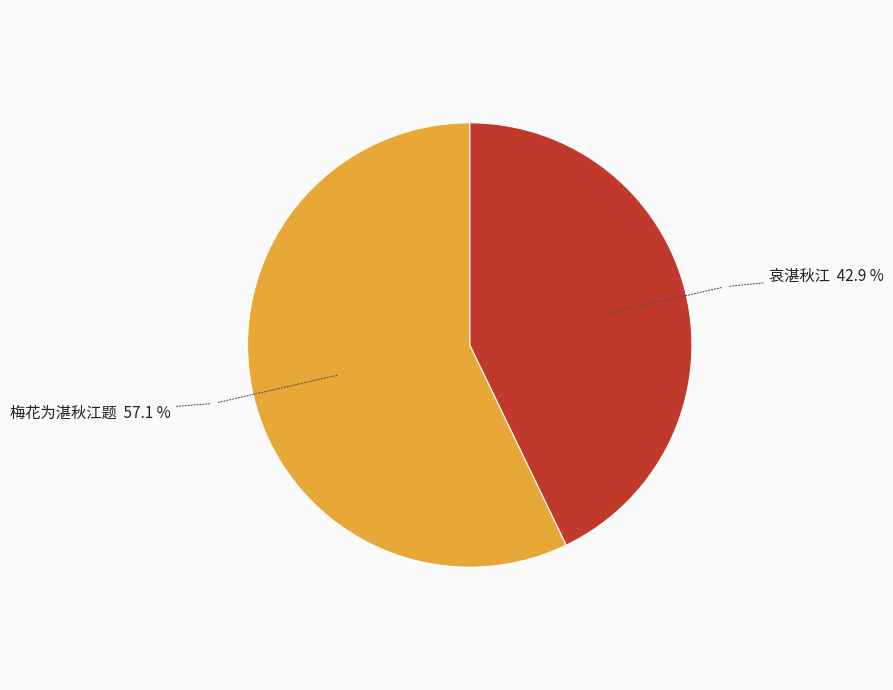

Is there any slice that represents more than half of the pie?

Yes